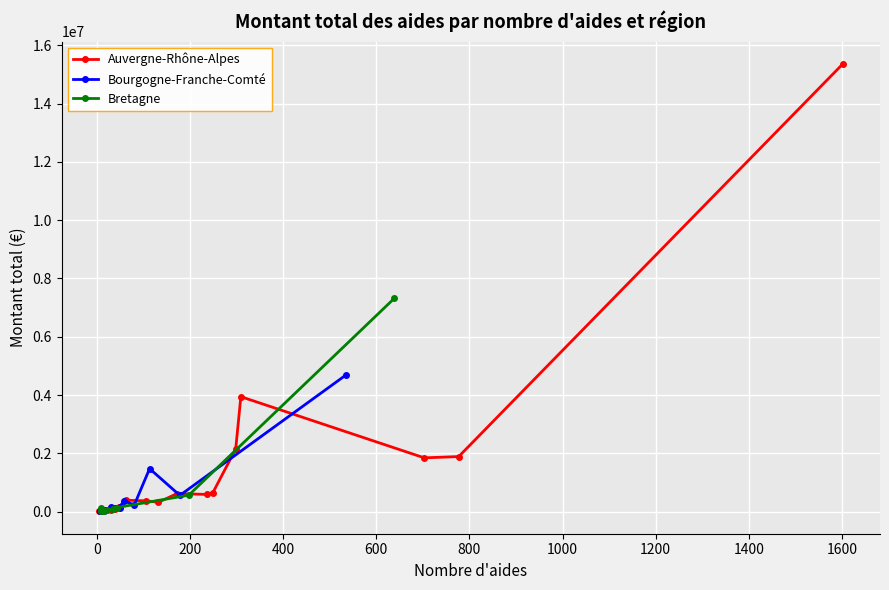

At which category is the sum across all series the highest?

7